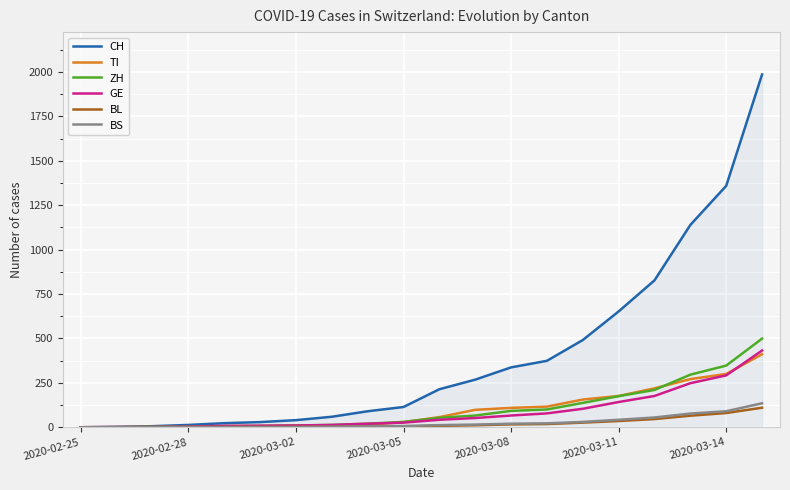

Which series has the largest range (max minus min)?

CH